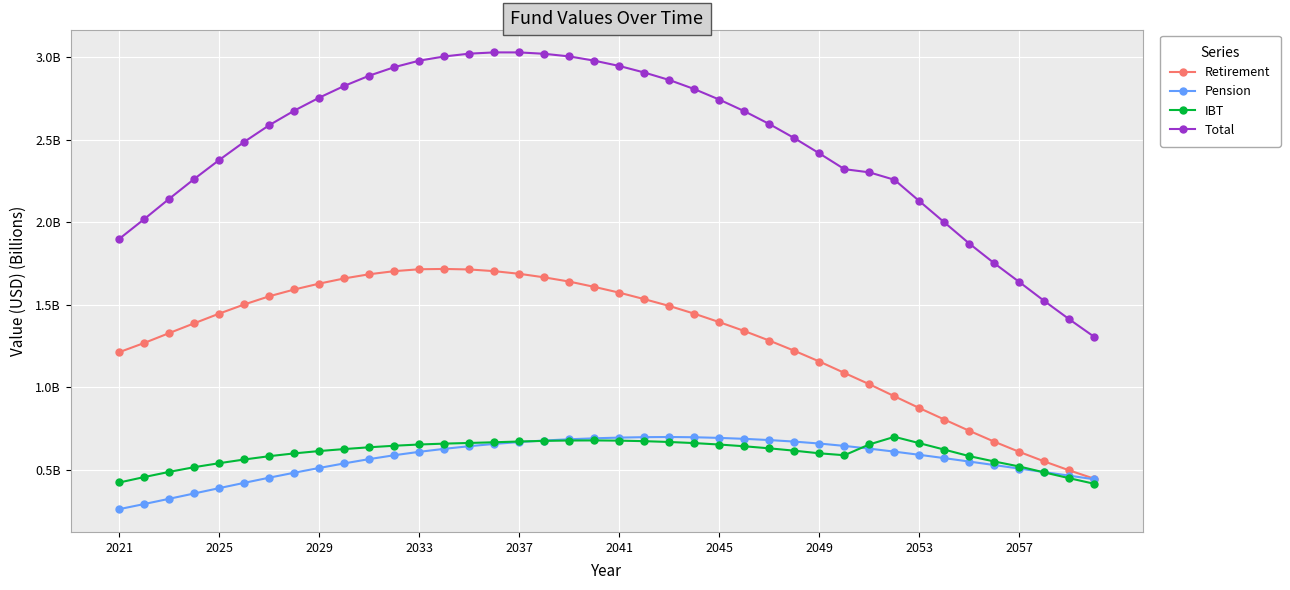

Which series ends up on top after the final intersection of Pension and IBT?

Pension